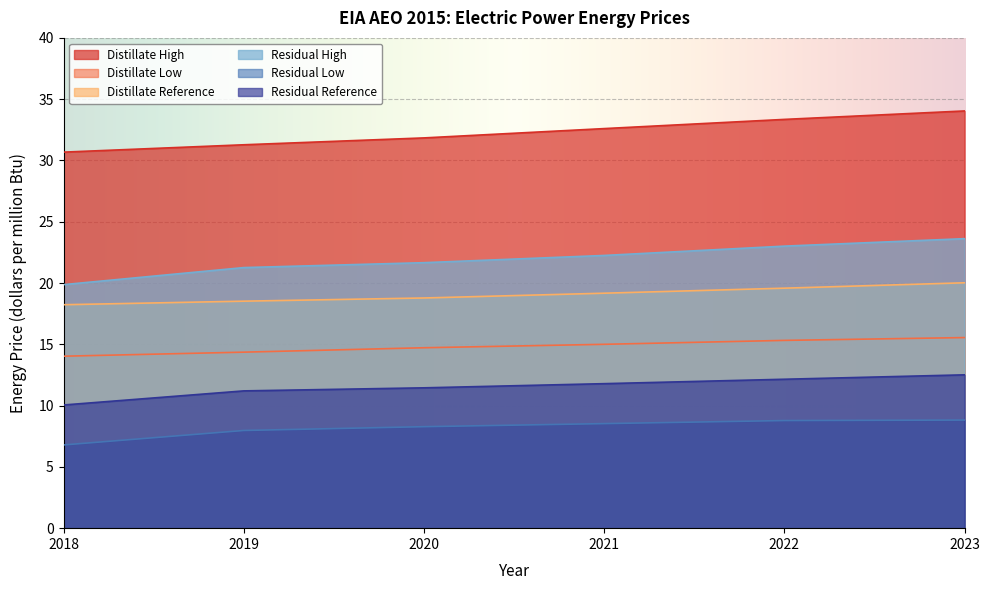

True or false: Distillate Low and Residual Low intersect in this chart.

False